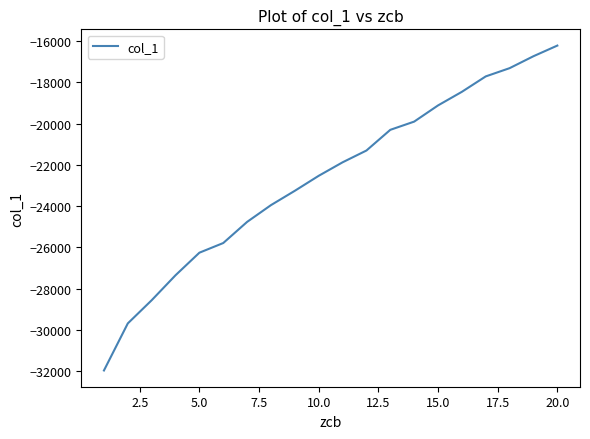

What is the difference between the maximum and minimum values?

15727.3